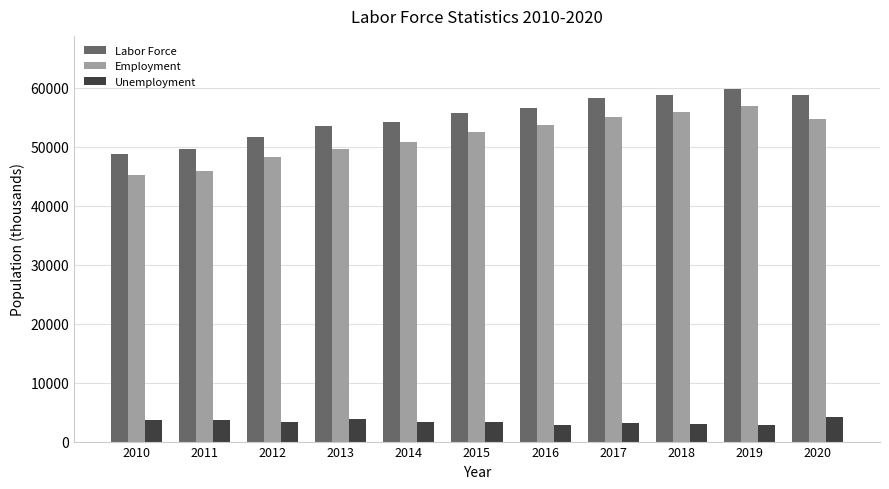

Which series changed the most between 2011 and 2020?

Labor Force